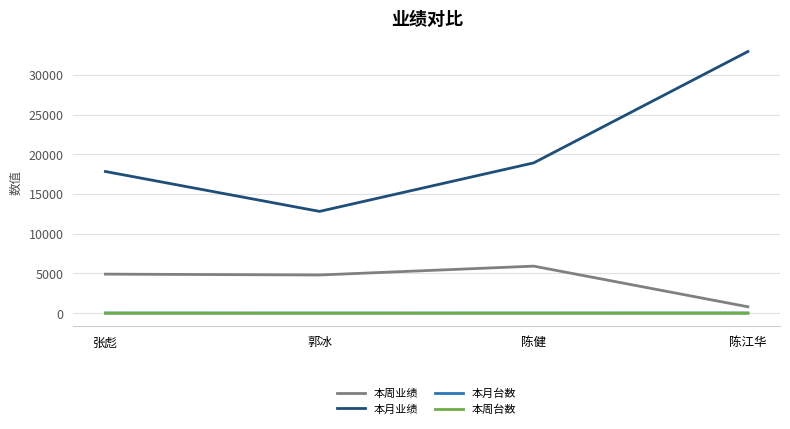

True or false: 本月台数 and 本周业绩 cross at least once.

False